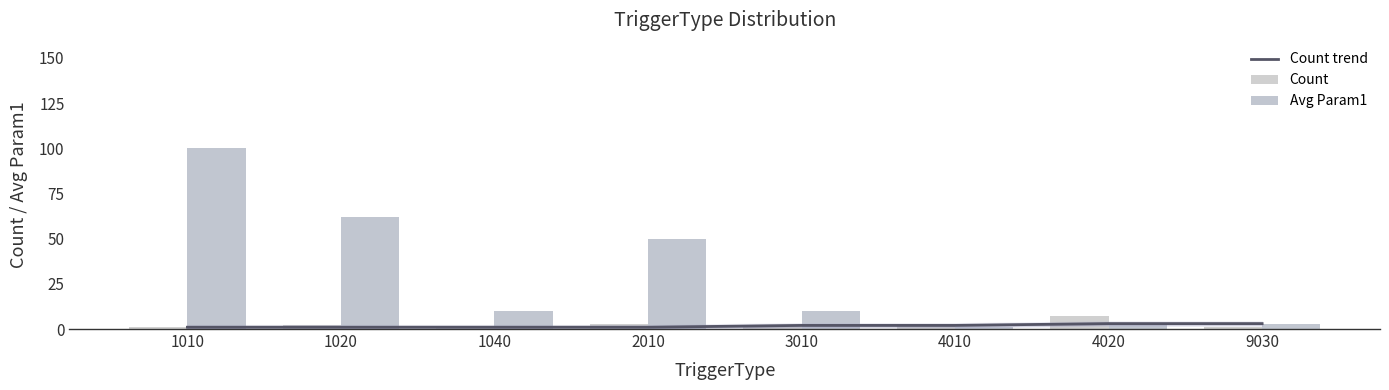

Which label corresponds to the largest value in the chart?

1010